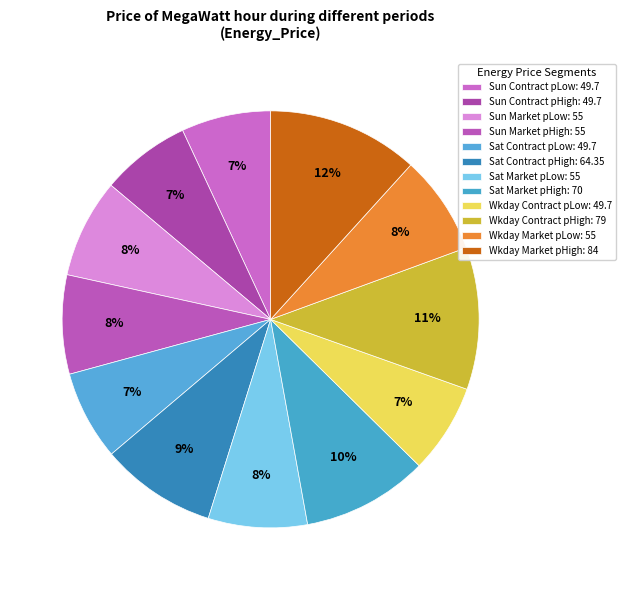

How many slices are in this pie chart?

12